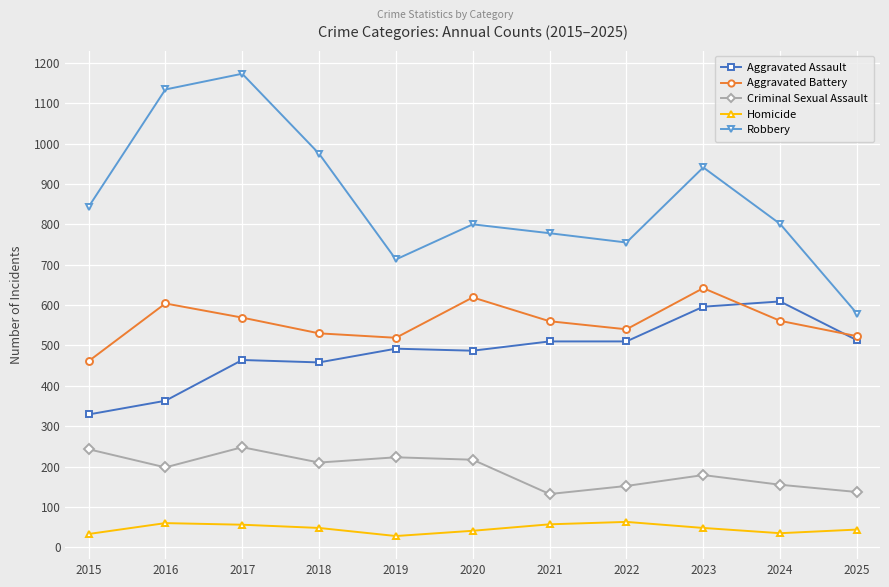

True or false: Aggravated Assault and Aggravated Battery intersect in this chart.

True